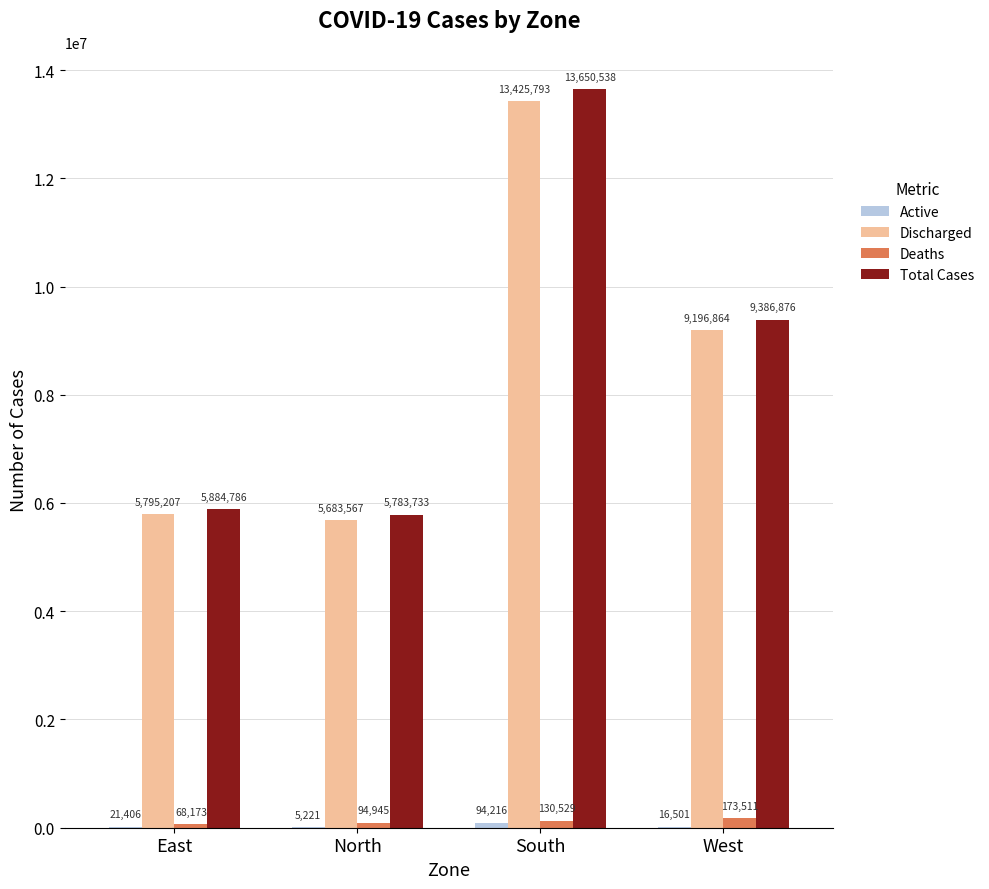

Read the Total Cases value at North, to the nearest 100.

5783700